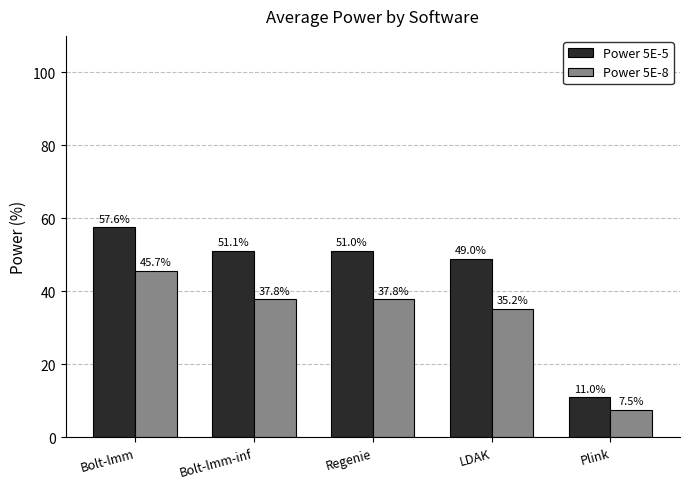

What is the spread (max minus min) of values at Plink?

3.5